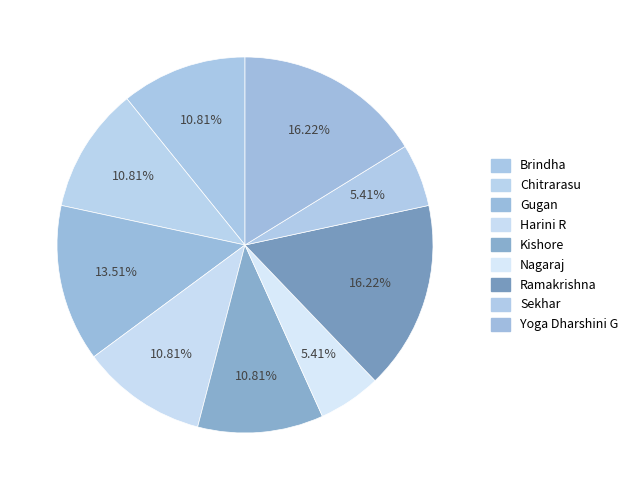

How much of the chart is everything except Ramakrishna?

83.8%